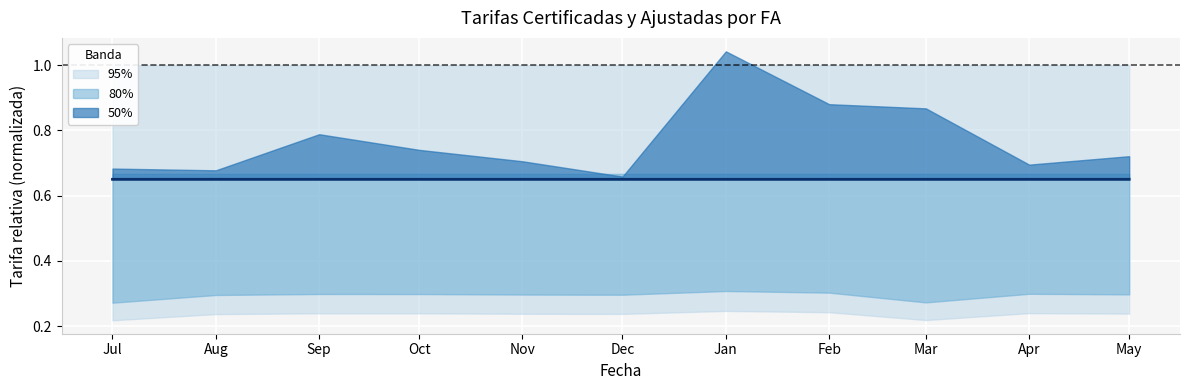

Between Dec and Jul, which is larger?

Dec